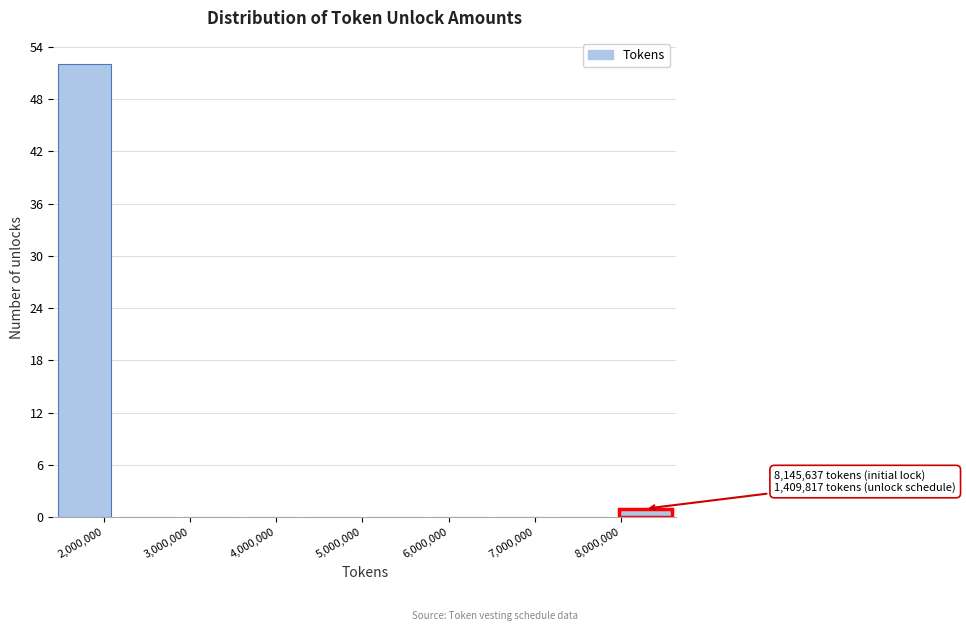

Over which range of the x-axis is the bar tallest?

1400000 to 2100000